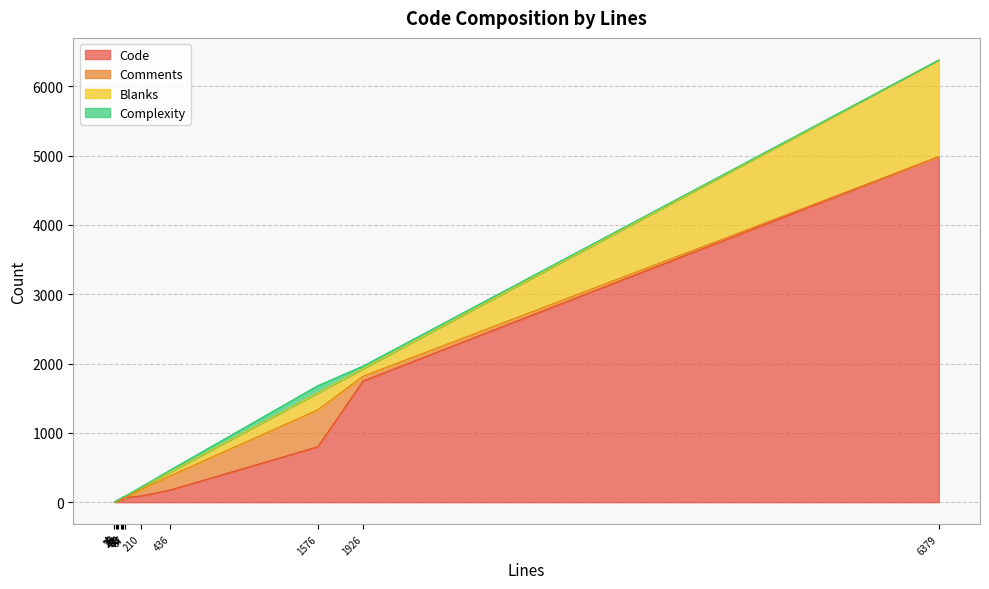

Does the chart have visible grid lines?

Yes